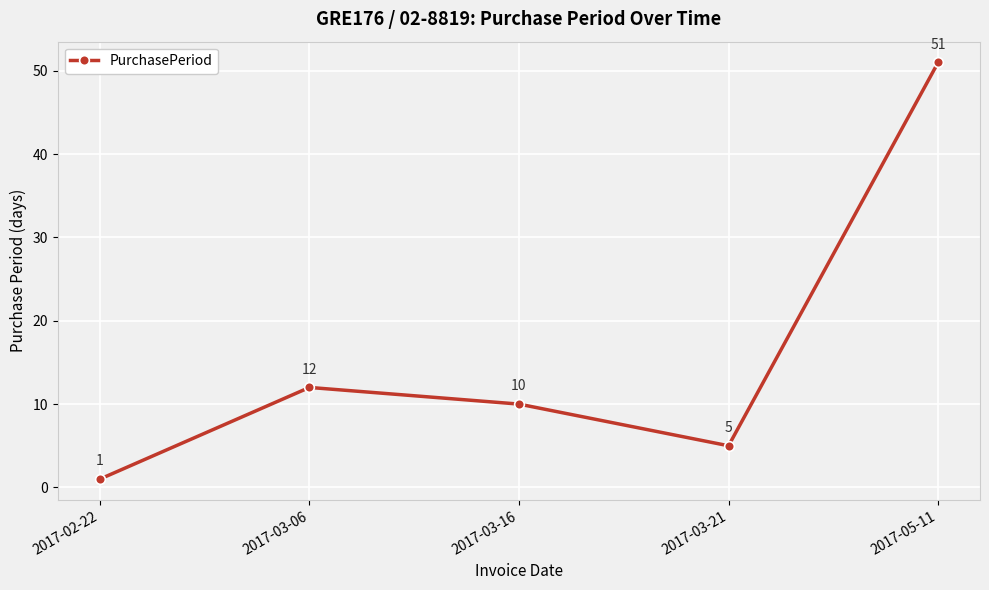

How many data points does each series have?

5